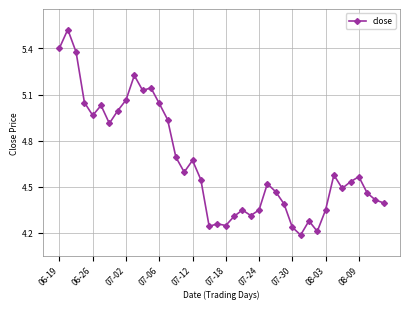

What is the difference between the second highest and second lowest values?

1.2